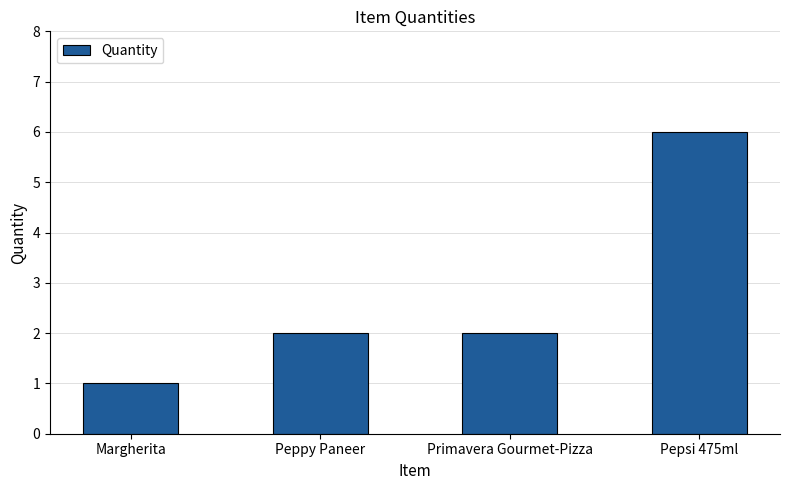

What is the ratio of the value at Margherita to the value at Primavera Gourmet-Pizza?

0.5